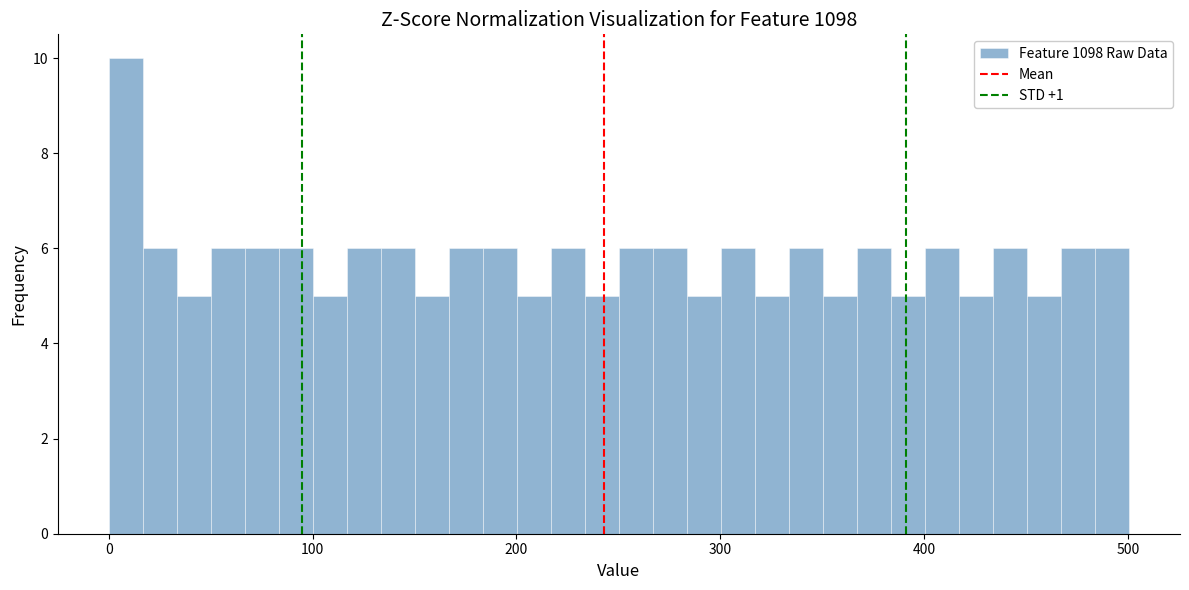

Around what value on the x-axis is the tallest bar? Give the approximate position of its centre, as read against the axis.

10